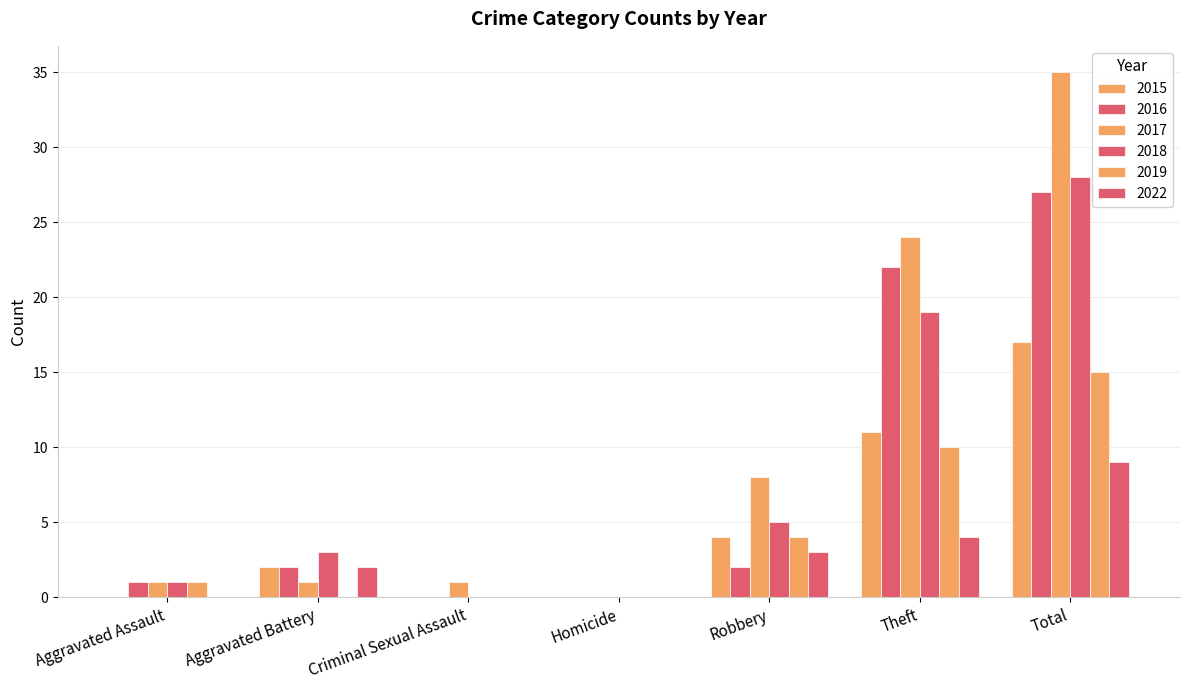

At how many categories does at least one series exceed 0?

6